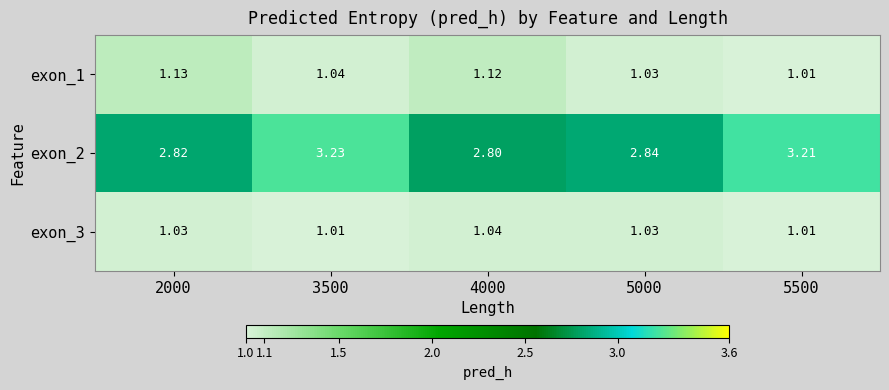

Between 5500 and 3500, which is larger?

3500